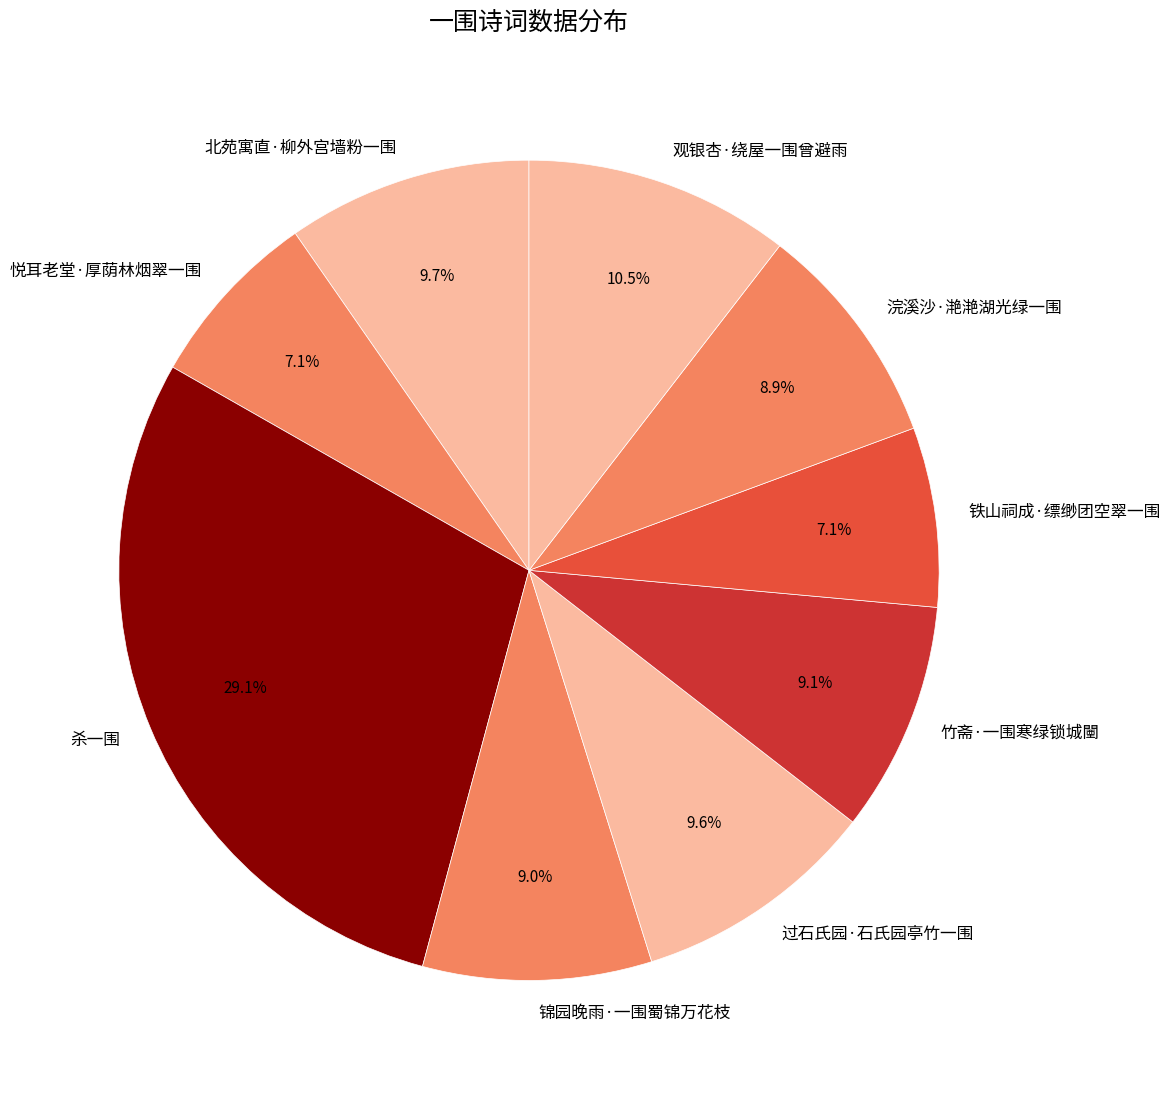

To the nearest percent, what is the average slice percentage?

11%